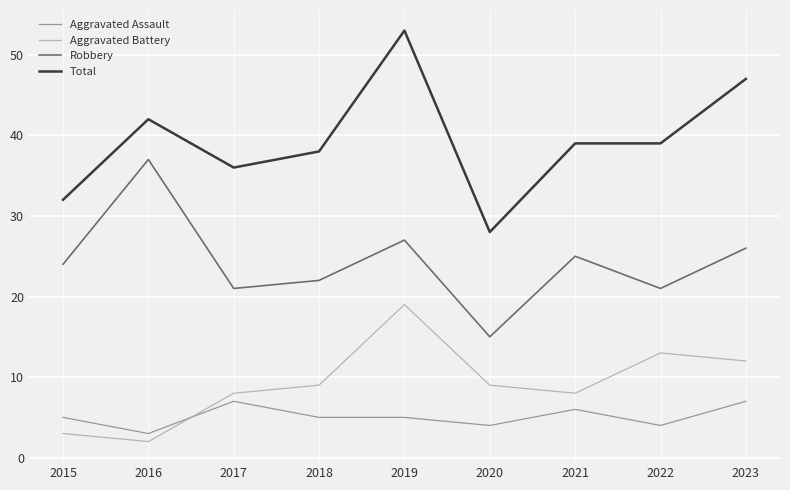

Which label corresponds to the largest value in the chart?

2019